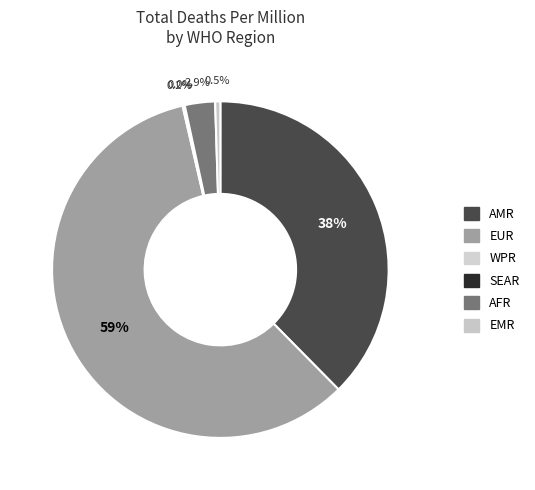

What is the change in value from AMR to EMR?

-218.7